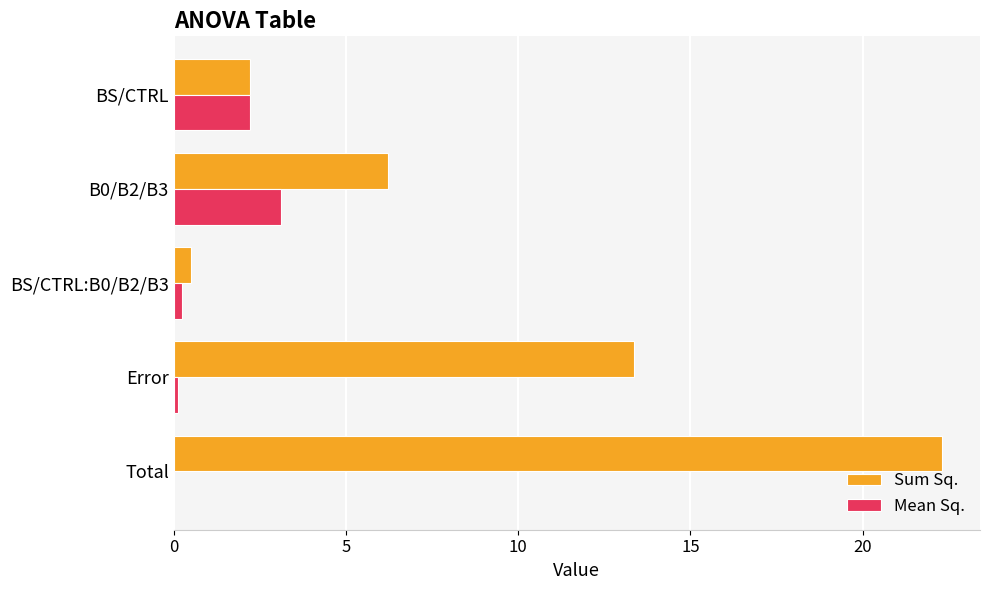

How many values in the Mean Sq. series exceed 0?

4